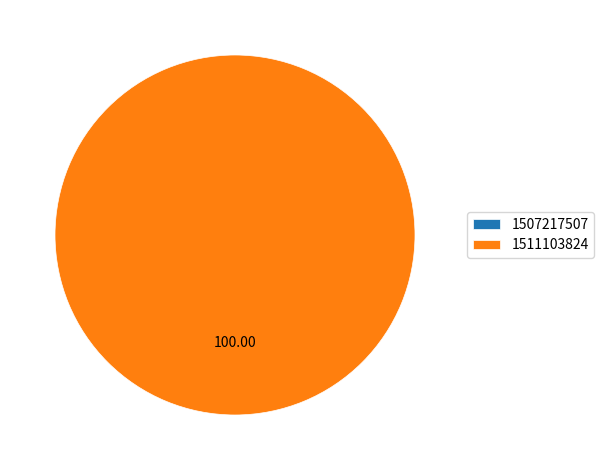

Which slice represents more than half of the pie?

1511103824